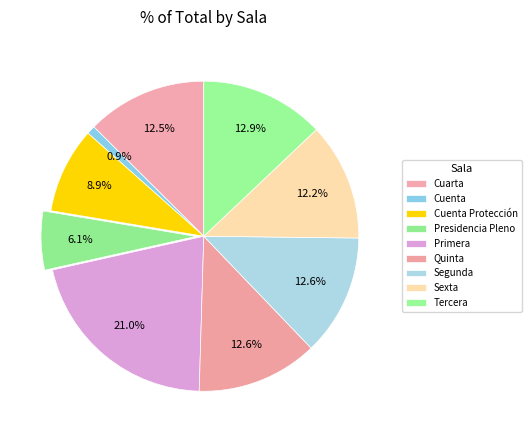

The Quinta slice represents 13% of the pie. True or false?

True